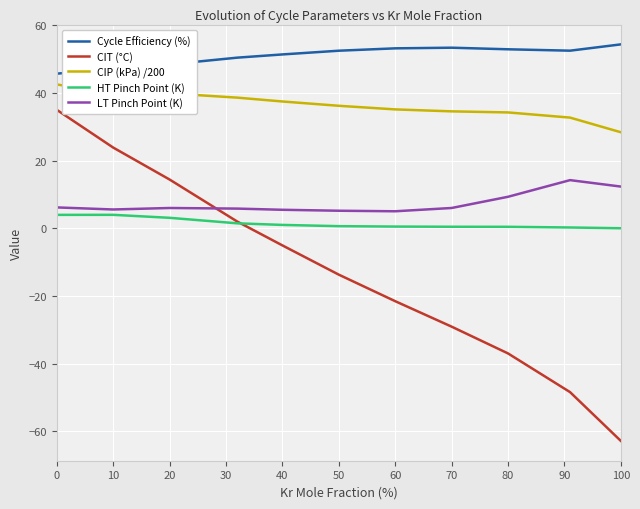

What is the smallest value displayed?

-62.8